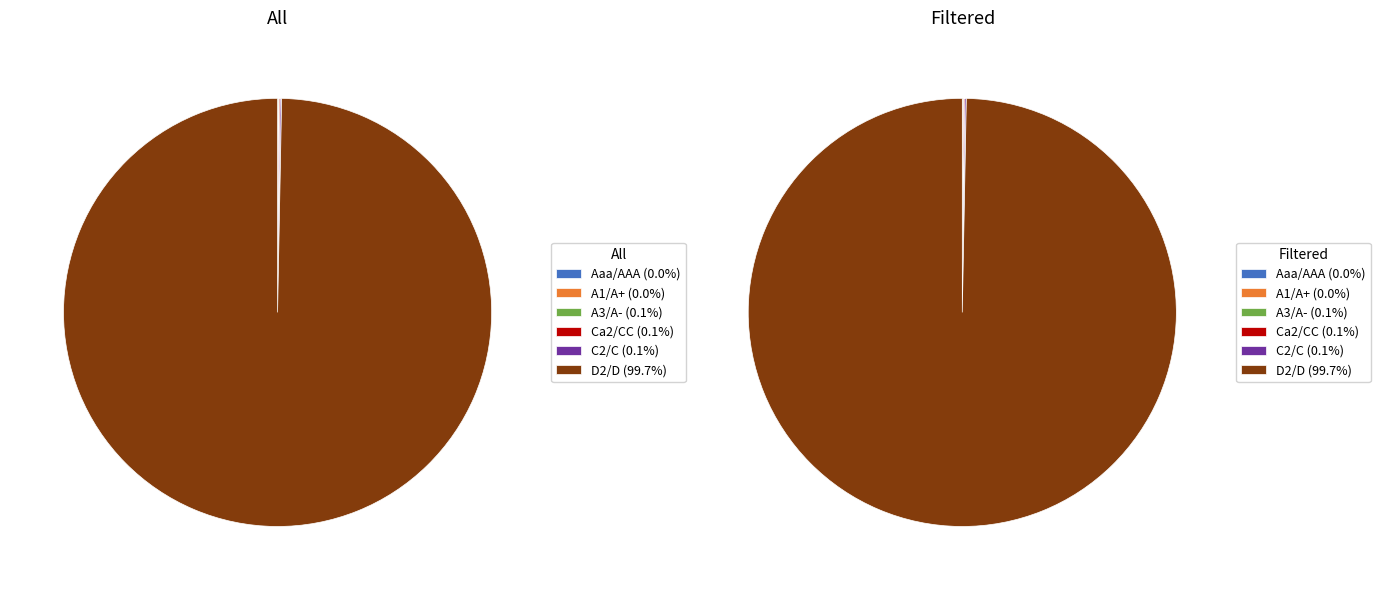

To the nearest percent, what is the average slice percentage?

17%